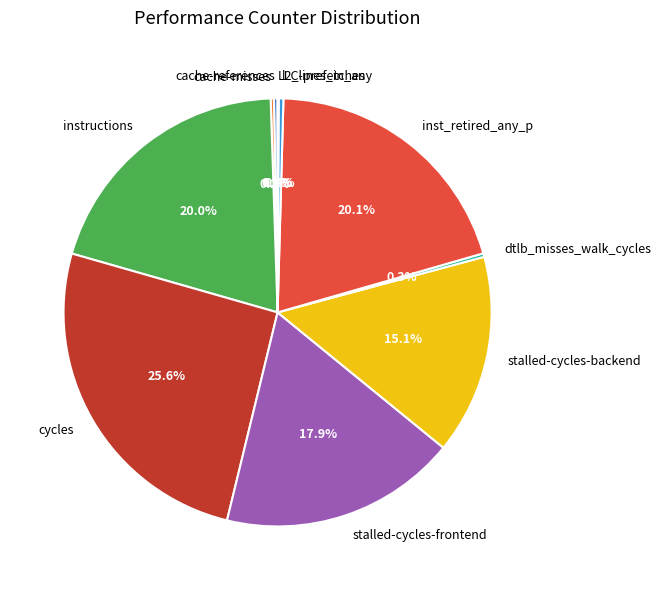

To the nearest percent, what portion does inst_retired_any_p represent?

20%